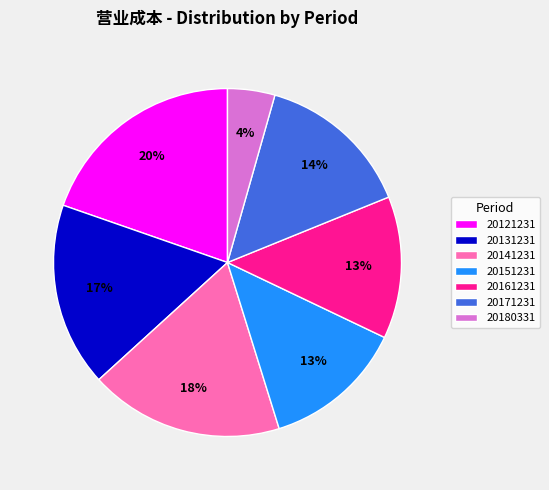

Which has a higher value, 20131231 or 20161231?

20131231